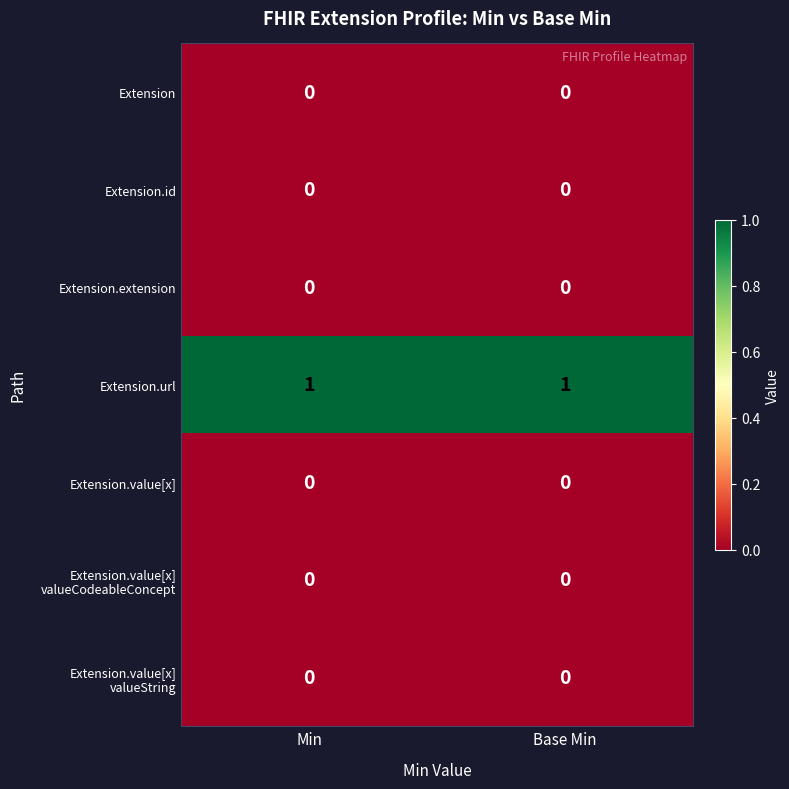

Which series has the largest total across all categories?

Extension.url